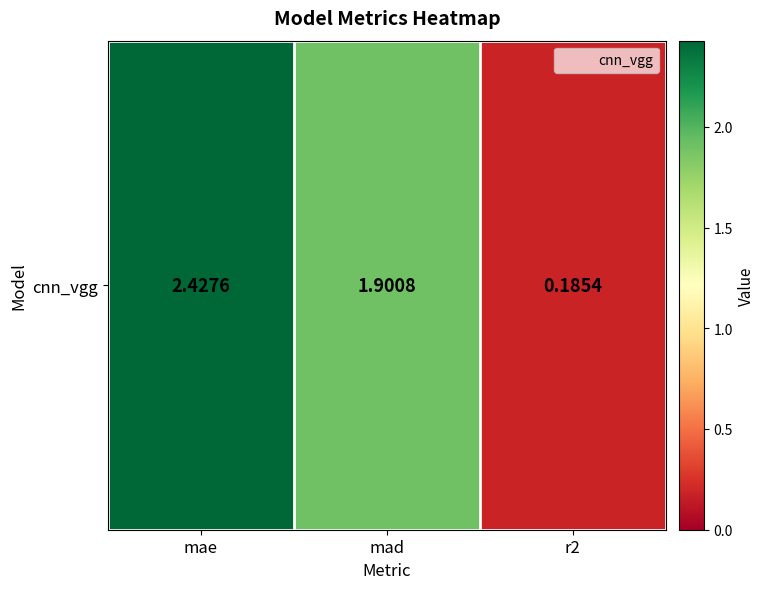

At which label does the data first exceed 1?

mae